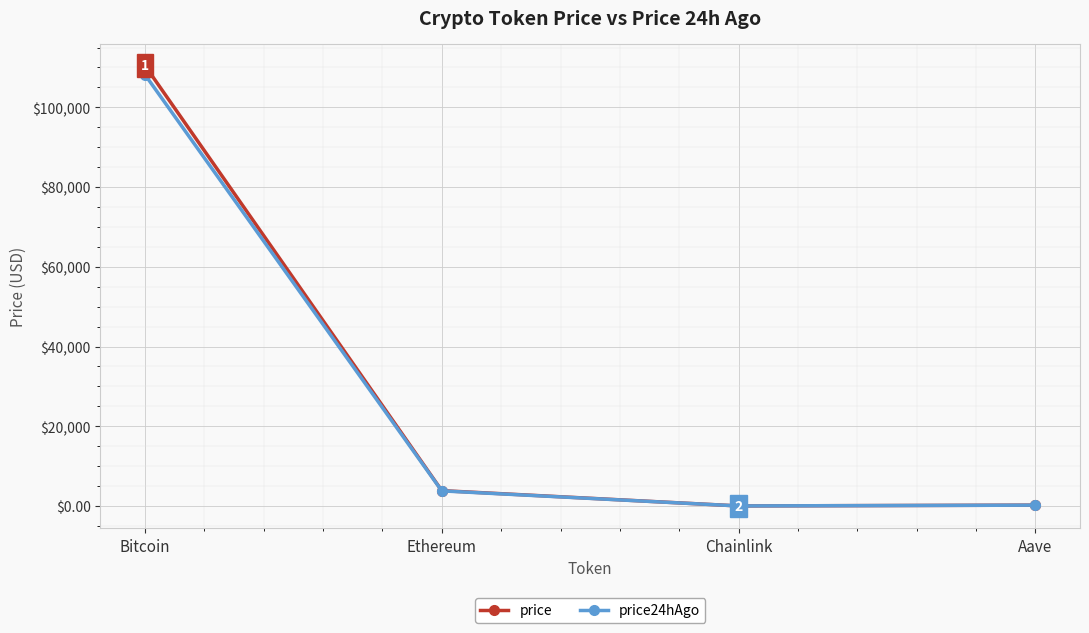

How many values in the price24hAgo series exceed 3798?

2